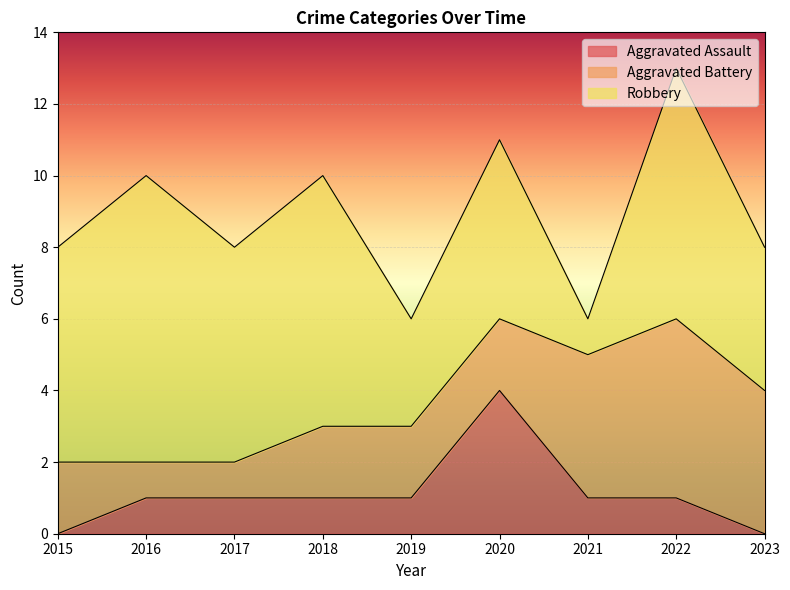

True or false: Aggravated Assault and Aggravated Battery intersect in this chart.

True